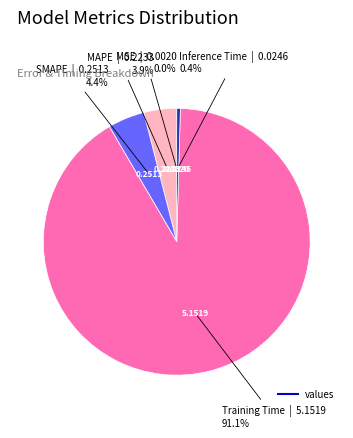

Is there any slice that represents more than half of the pie?

Yes